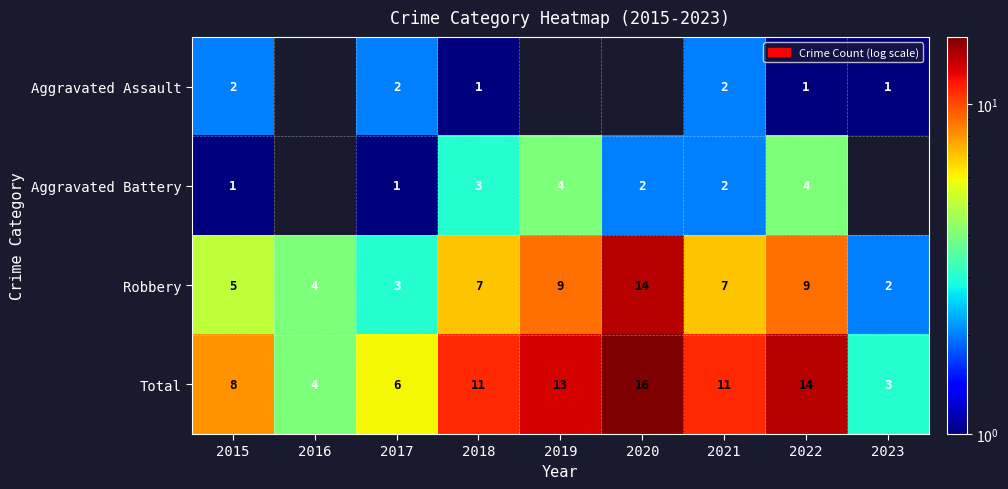

The value of Aggravated Battery at 2017 is 2. True or false?

False